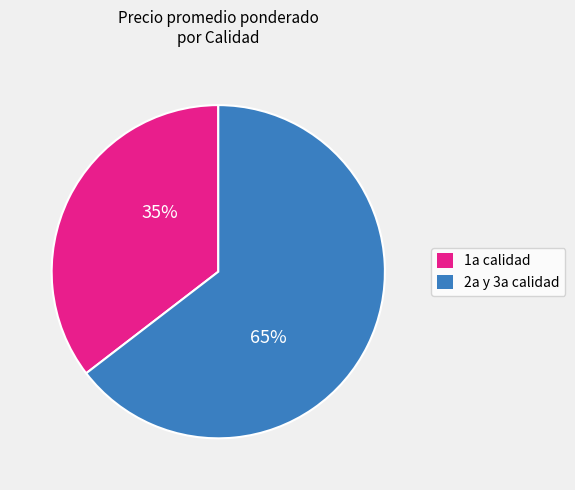

To the nearest percent, what is the average slice percentage?

50%